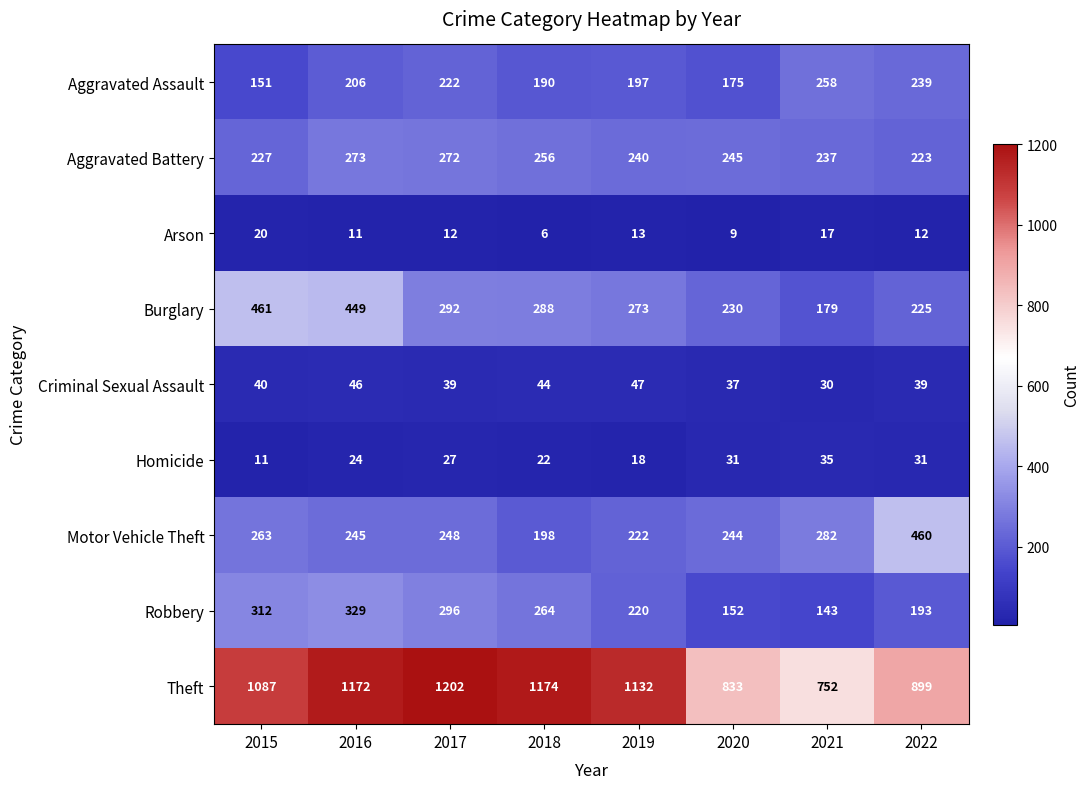

Which series has the largest total across all categories?

Theft